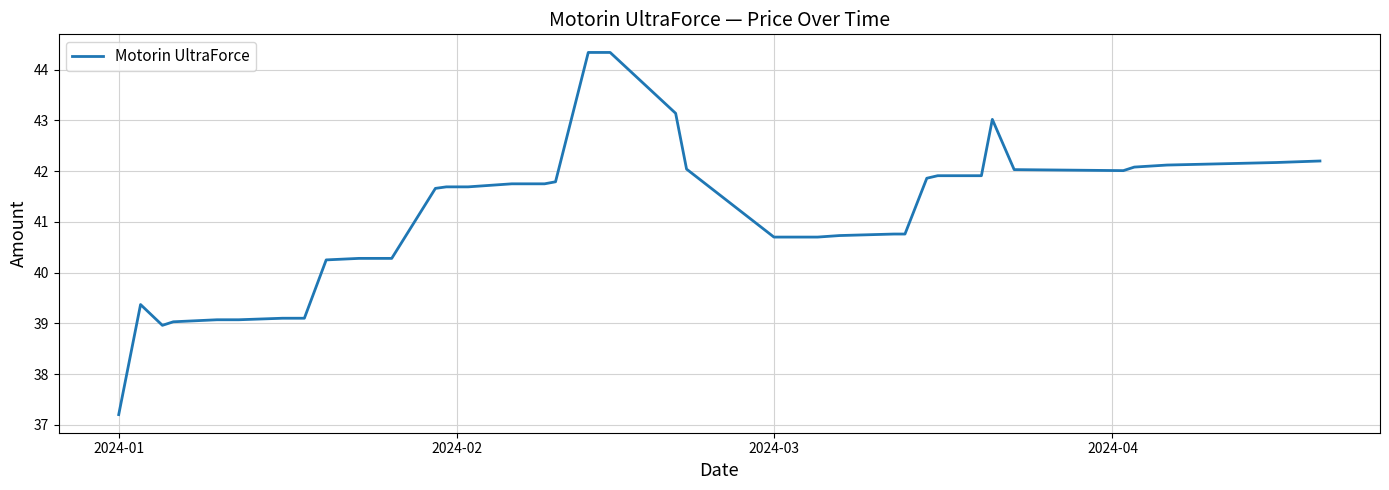

Does the chart display data point markers on the line(s)?

No